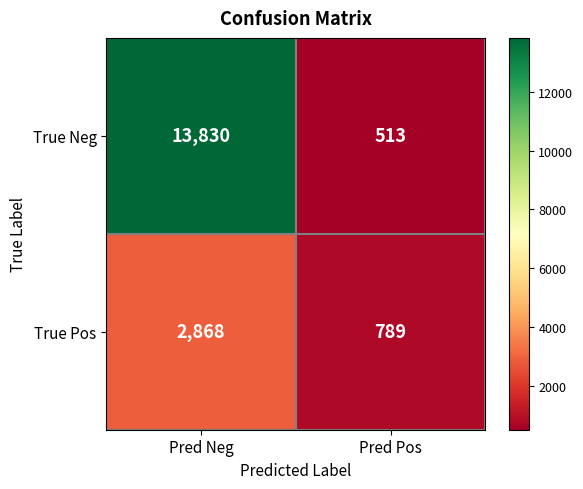

Which series changed the most between Pred Neg and Pred Pos?

True Neg